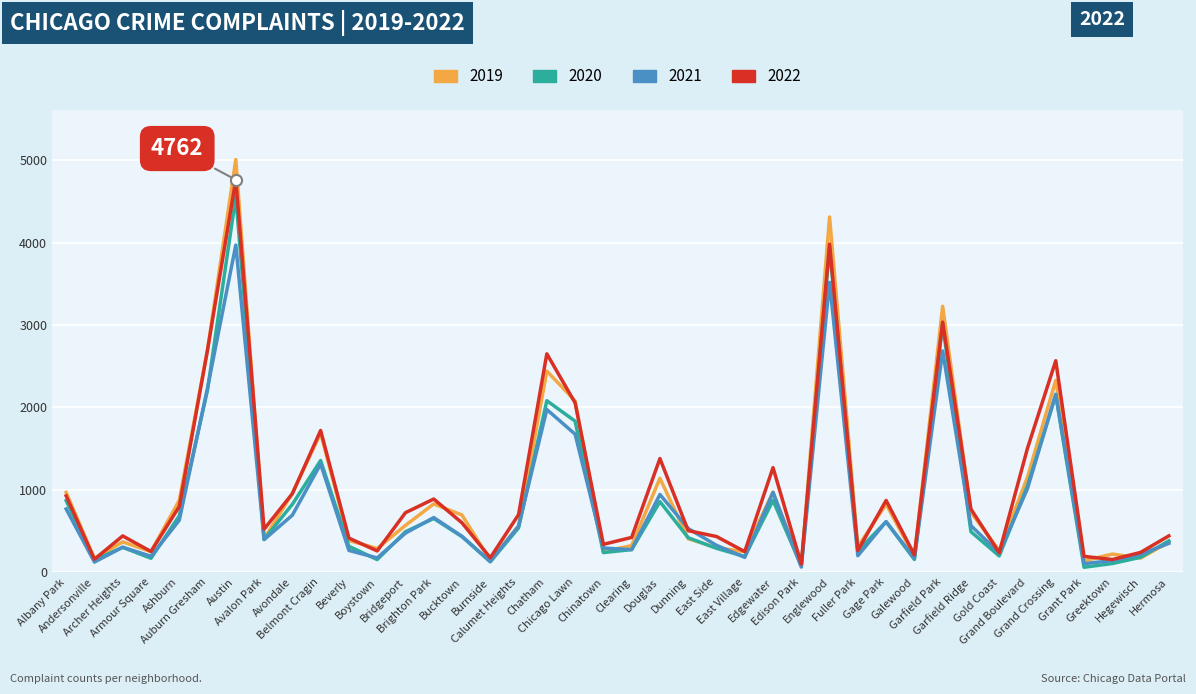

Which series has the widest spread of values?

2019